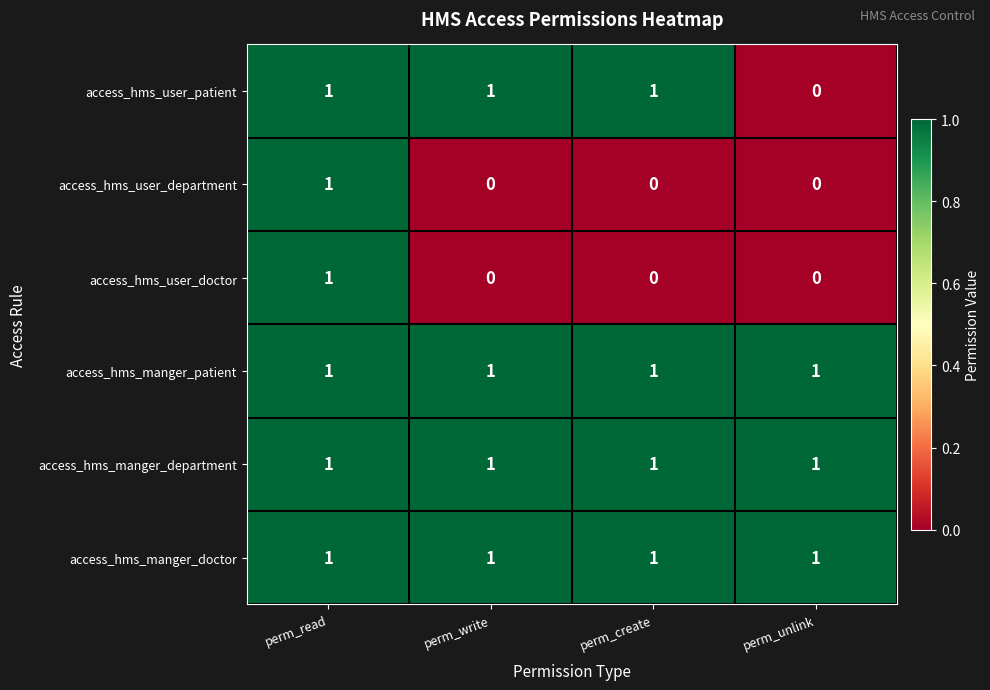

Where is access_hms_user_patient nearest to the value 0?

perm_unlink